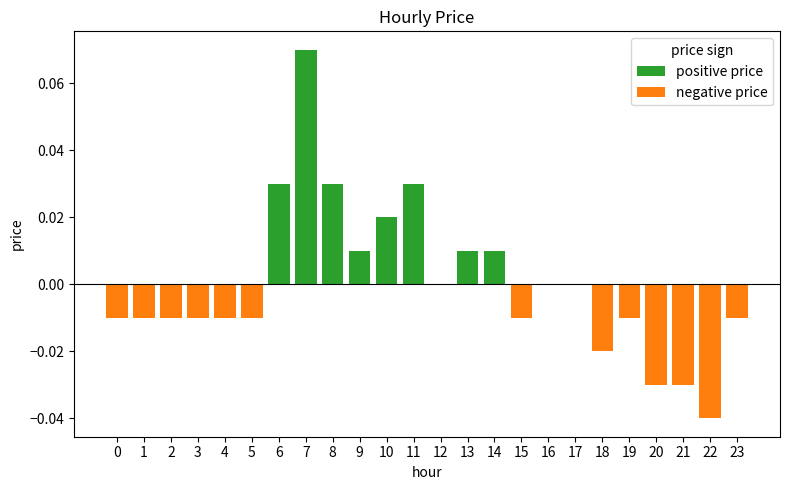

How many bars are there in total?

48